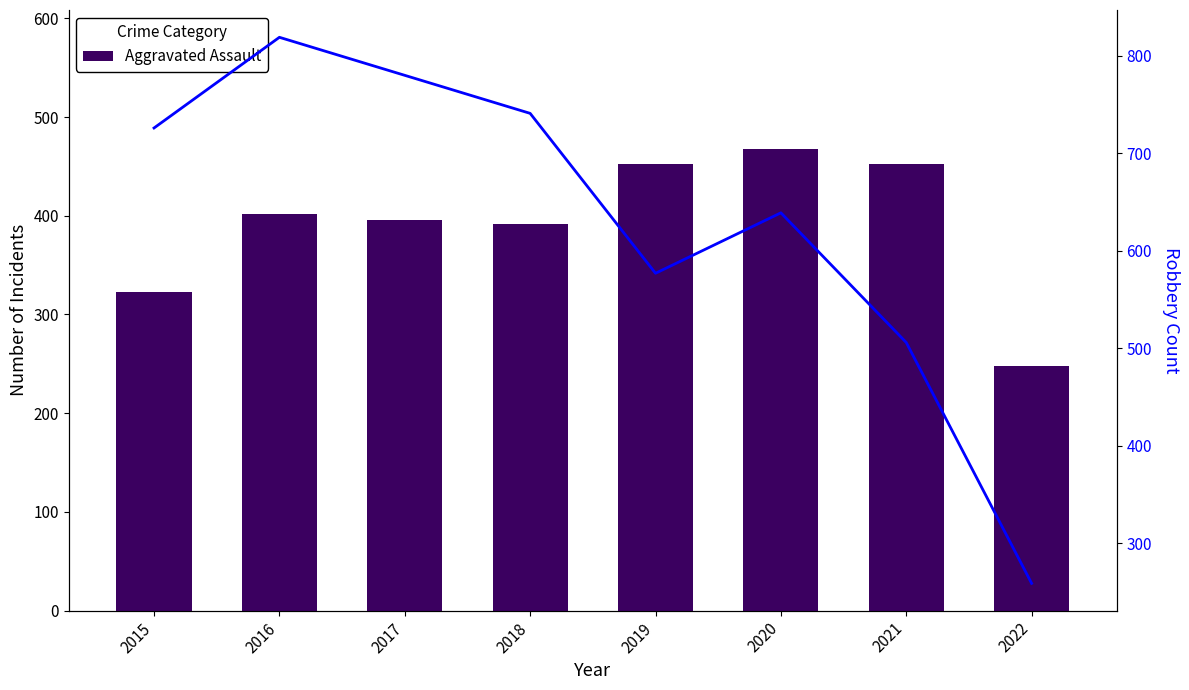

Which series has the largest total across all categories?

Robbery